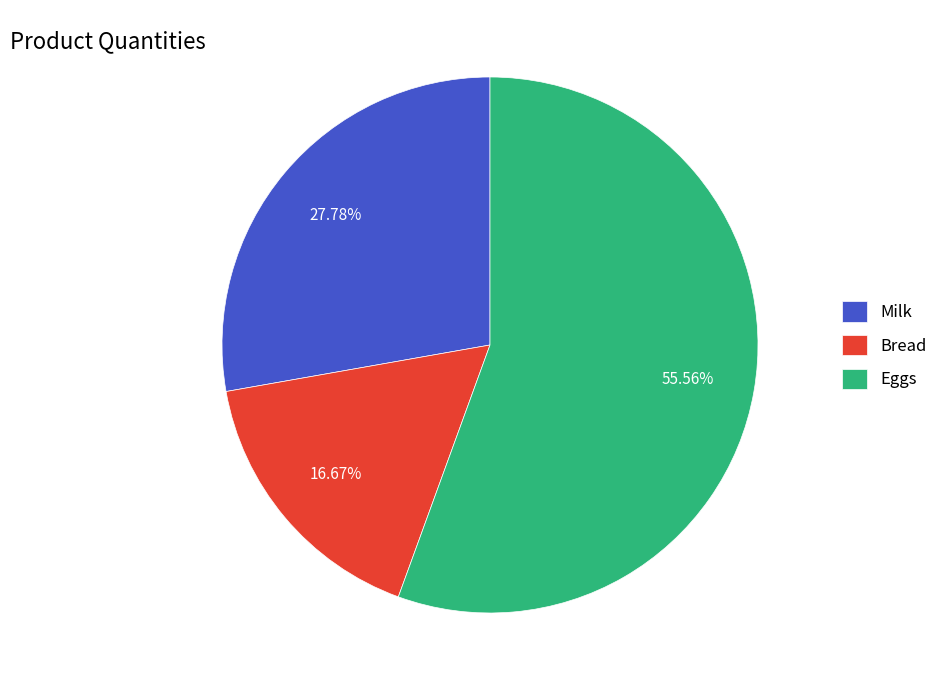

Does any single category account for the majority?

Yes